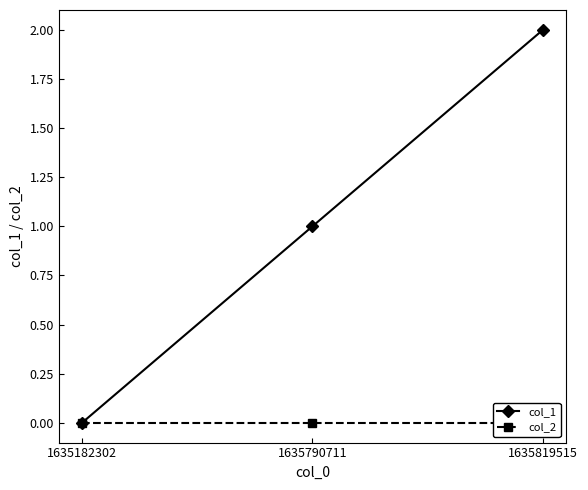

Which series has the largest total across all categories?

col_1